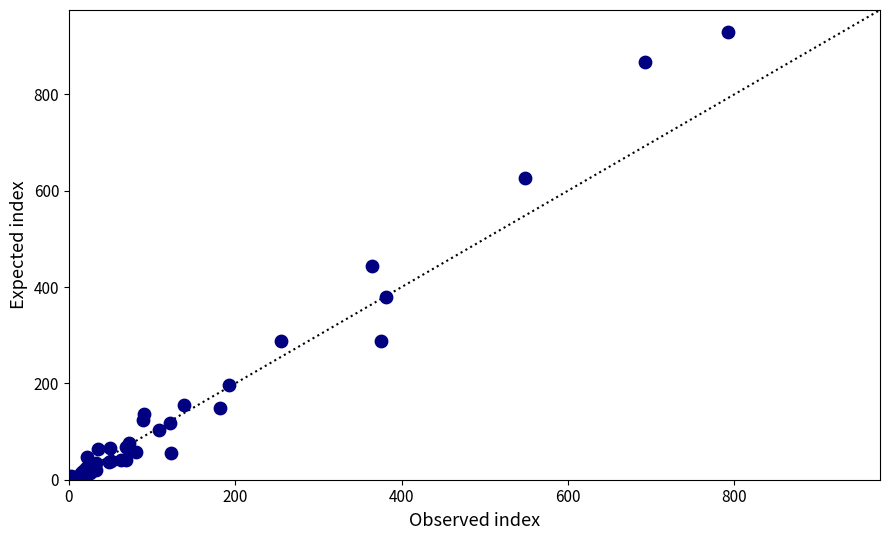

What Y value in the scatter plot is closest to 466?

443